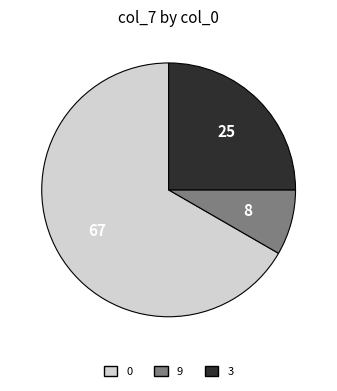

Is there any slice that represents more than half of the pie?

Yes